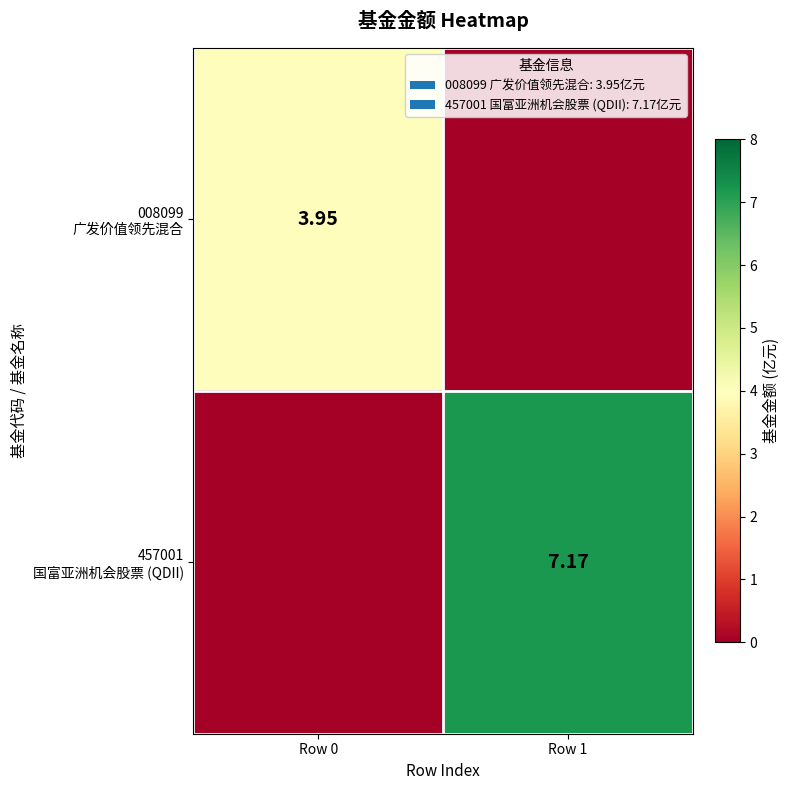

Between Row 0 and Row 1, which series saw the biggest shift?

457001 国富亚洲机会股票 (QDII)